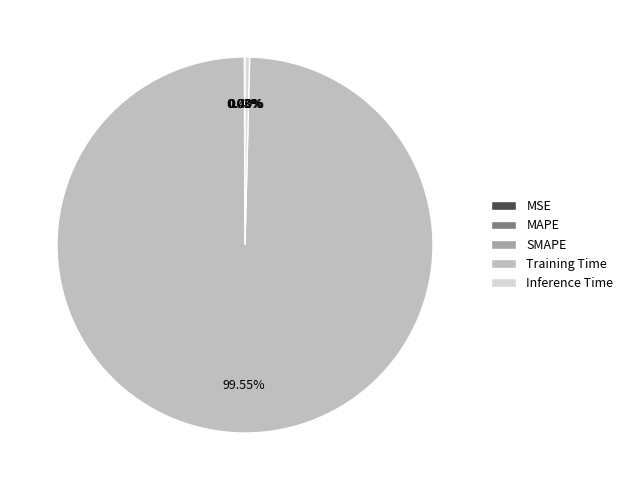

Which category has the biggest portion of the pie?

Training Time